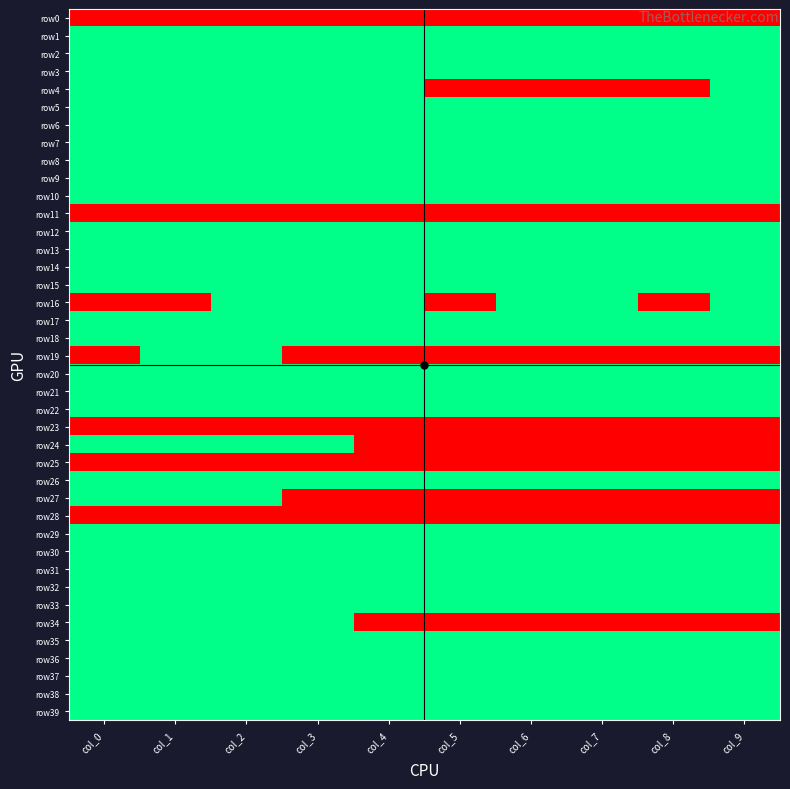

Reading right to left, transcribe all the data shown in this chart.

row0: col_9=0	col_8=0	col_7=0	col_6=0	col_5=0	col_4=0	col_3=0	col_2=0	col_1=0	col_0=0
row1: col_9=3	col_8=3	col_7=3	col_6=3	col_5=3	col_4=3	col_3=3	col_2=3	col_1=3	col_0=3
row2: col_9=3	col_8=3	col_7=3	col_6=3	col_5=3	col_4=3	col_3=3	col_2=3	col_1=3	col_0=3
row3: col_9=3	col_8=3	col_7=3	col_6=3	col_5=3	col_4=3	col_3=3	col_2=3	col_1=3	col_0=3
row4: col_9=3	col_8=0	col_7=0	col_6=0	col_5=0	col_4=3	col_3=3	col_2=3	col_1=3	col_0=3
row5: col_9=3	col_8=3	col_7=3	col_6=3	col_5=3	col_4=3	col_3=3	col_2=3	col_1=3	col_0=3
row6: col_9=3	col_8=3	col_7=3	col_6=3	col_5=3	col_4=3	col_3=3	col_2=3	col_1=3	col_0=3
row7: col_9=3	col_8=3	col_7=3	col_6=3	col_5=3	col_4=3	col_3=3	col_2=3	col_1=3	col_0=3
row8: col_9=3	col_8=3	col_7=3	col_6=3	col_5=3	col_4=3	col_3=3	col_2=3	col_1=3	col_0=3
row9: col_9=3	col_8=3	col_7=3	col_6=3	col_5=3	col_4=3	col_3=3	col_2=3	col_1=3	col_0=3
row10: col_9=3	col_8=3	col_7=3	col_6=3	col_5=3	col_4=3	col_3=3	col_2=3	col_1=3	col_0=3
row11: col_9=0	col_8=0	col_7=0	col_6=0	col_5=0	col_4=0	col_3=0	col_2=0	col_1=0	col_0=0
row12: col_9=3	col_8=3	col_7=3	col_6=3	col_5=3	col_4=3	col_3=3	col_2=3	col_1=3	col_0=3
row13: col_9=3	col_8=3	col_7=3	col_6=3	col_5=3	col_4=3	col_3=3	col_2=3	col_1=3	col_0=3
row14: col_9=3	col_8=3	col_7=3	col_6=3	col_5=3	col_4=3	col_3=3	col_2=3	col_1=3	col_0=3
row15: col_9=3	col_8=3	col_7=3	col_6=3	col_5=3	col_4=3	col_3=3	col_2=3	col_1=3	col_0=3
row16: col_9=3	col_8=0	col_7=3	col_6=3	col_5=0	col_4=3	col_3=3	col_2=3	col_1=0	col_0=0
row17: col_9=3	col_8=3	col_7=3	col_6=3	col_5=3	col_4=3	col_3=3	col_2=3	col_1=3	col_0=3
row18: col_9=3	col_8=3	col_7=3	col_6=3	col_5=3	col_4=3	col_3=3	col_2=3	col_1=3	col_0=3
row19: col_9=0	col_8=0	col_7=0	col_6=0	col_5=0	col_4=0	col_3=0	col_2=3	col_1=3	col_0=0
row20: col_9=3	col_8=3	col_7=3	col_6=3	col_5=3	col_4=3	col_3=3	col_2=3	col_1=3	col_0=3
row21: col_9=3	col_8=3	col_7=3	col_6=3	col_5=3	col_4=3	col_3=3	col_2=3	col_1=3	col_0=3
row22: col_9=3	col_8=3	col_7=3	col_6=3	col_5=3	col_4=3	col_3=3	col_2=3	col_1=3	col_0=3
row23: col_9=0	col_8=0	col_7=0	col_6=0	col_5=0	col_4=0	col_3=0	col_2=0	col_1=0	col_0=0
row24: col_9=0	col_8=0	col_7=0	col_6=0	col_5=0	col_4=0	col_3=3	col_2=3	col_1=3	col_0=3
row25: col_9=0	col_8=0	col_7=0	col_6=0	col_5=0	col_4=0	col_3=0	col_2=0	col_1=0	col_0=0
row26: col_9=3	col_8=3	col_7=3	col_6=3	col_5=3	col_4=3	col_3=3	col_2=3	col_1=3	col_0=3
row27: col_9=0	col_8=0	col_7=0	col_6=0	col_5=0	col_4=0	col_3=0	col_2=3	col_1=3	col_0=3
row28: col_9=0	col_8=0	col_7=0	col_6=0	col_5=0	col_4=0	col_3=0	col_2=0	col_1=0	col_0=0
row29: col_9=3	col_8=3	col_7=3	col_6=3	col_5=3	col_4=3	col_3=3	col_2=3	col_1=3	col_0=3
row30: col_9=3	col_8=3	col_7=3	col_6=3	col_5=3	col_4=3	col_3=3	col_2=3	col_1=3	col_0=3
row31: col_9=3	col_8=3	col_7=3	col_6=3	col_5=3	col_4=3	col_3=3	col_2=3	col_1=3	col_0=3
row32: col_9=3	col_8=3	col_7=3	col_6=3	col_5=3	col_4=3	col_3=3	col_2=3	col_1=3	col_0=3
row33: col_9=3	col_8=3	col_7=3	col_6=3	col_5=3	col_4=3	col_3=3	col_2=3	col_1=3	col_0=3
row34: col_9=0	col_8=0	col_7=0	col_6=0	col_5=0	col_4=0	col_3=3	col_2=3	col_1=3	col_0=3
row35: col_9=3	col_8=3	col_7=3	col_6=3	col_5=3	col_4=3	col_3=3	col_2=3	col_1=3	col_0=3
row36: col_9=3	col_8=3	col_7=3	col_6=3	col_5=3	col_4=3	col_3=3	col_2=3	col_1=3	col_0=3
row37: col_9=3	col_8=3	col_7=3	col_6=3	col_5=3	col_4=3	col_3=3	col_2=3	col_1=3	col_0=3
row38: col_9=3	col_8=3	col_7=3	col_6=3	col_5=3	col_4=3	col_3=3	col_2=3	col_1=3	col_0=3
row39: col_9=3	col_8=3	col_7=3	col_6=3	col_5=3	col_4=3	col_3=3	col_2=3	col_1=3	col_0=3